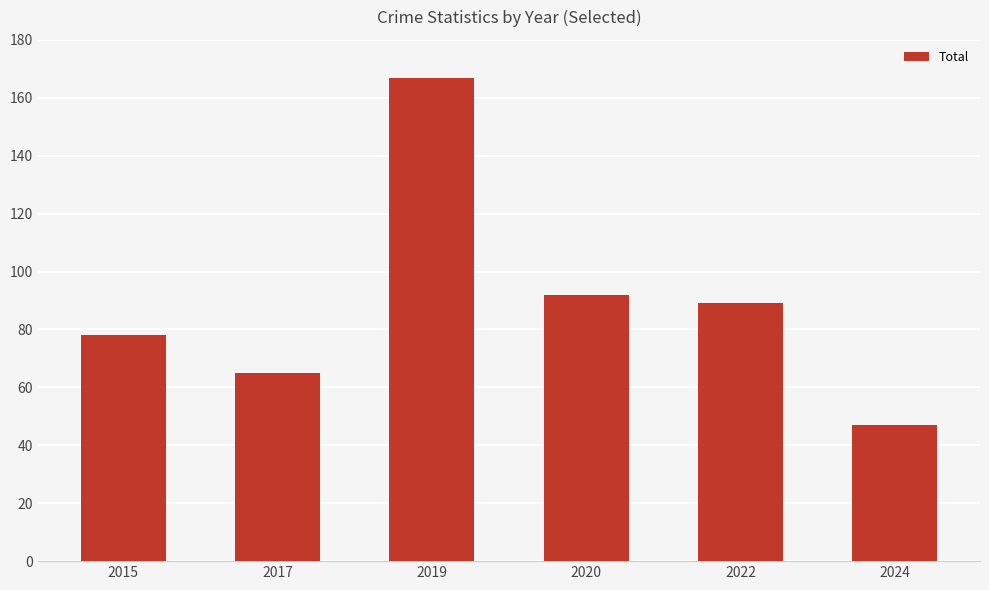

Rank the categories by value from lowest to highest.

2024, 2017, 2015, 2022, 2020, 2019